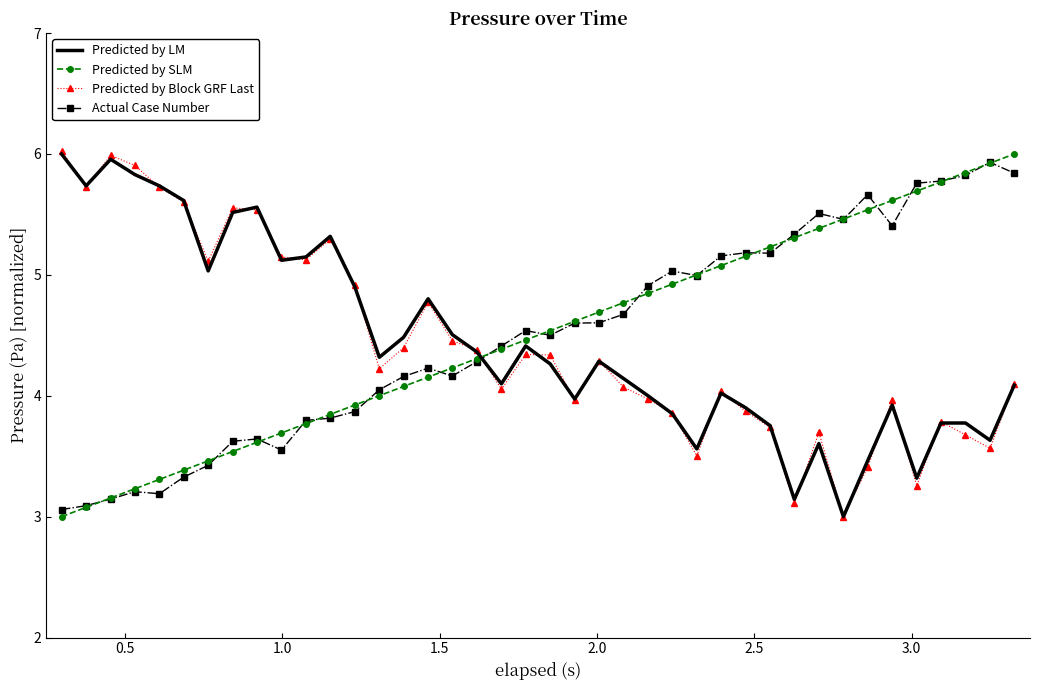

How many intersections are there between Actual Case Number and Predicted by Block GRF Last?

1